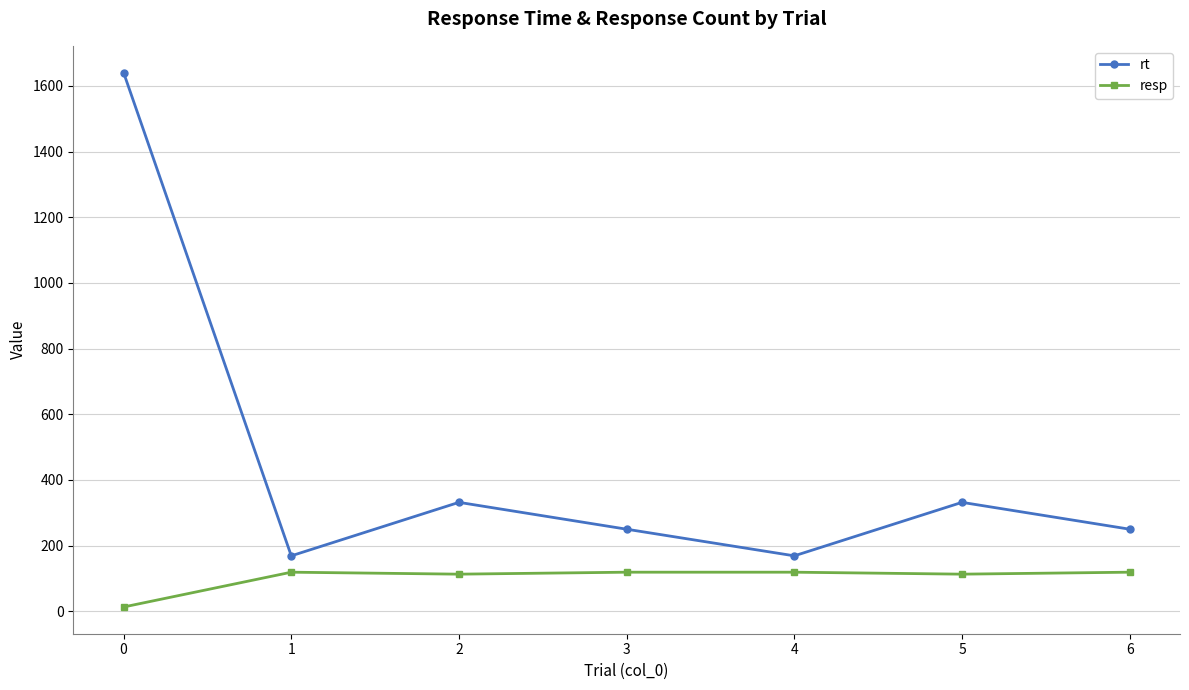

At which category does rt reach its first local valley?

1